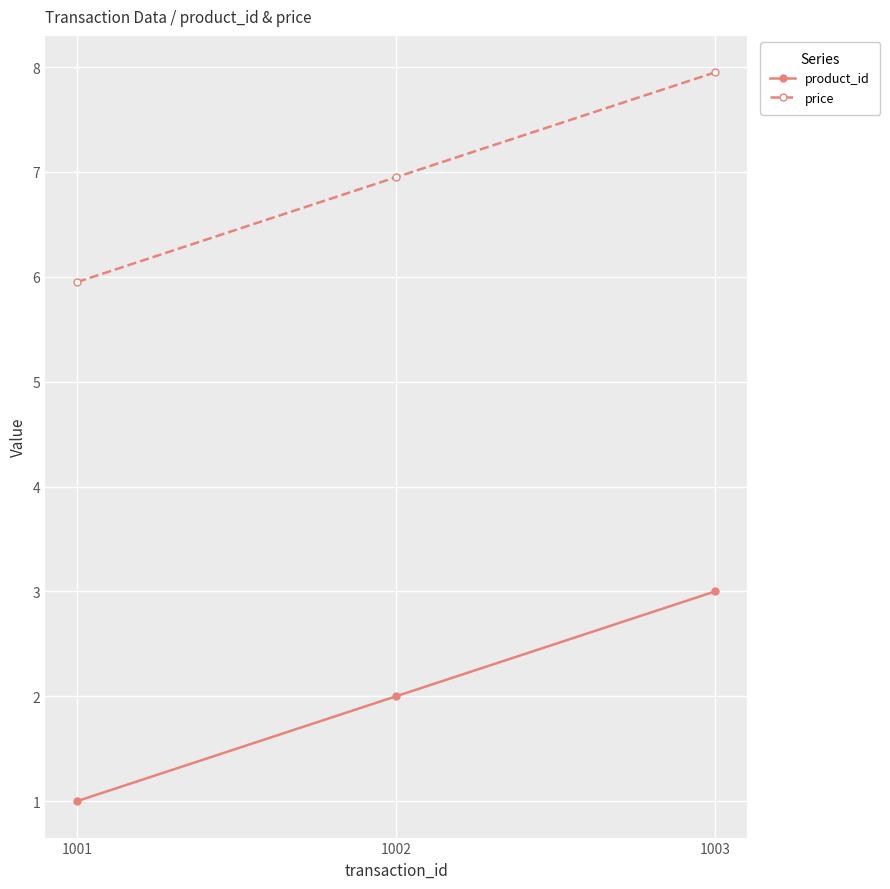

What is the greatest value displayed?

8.0